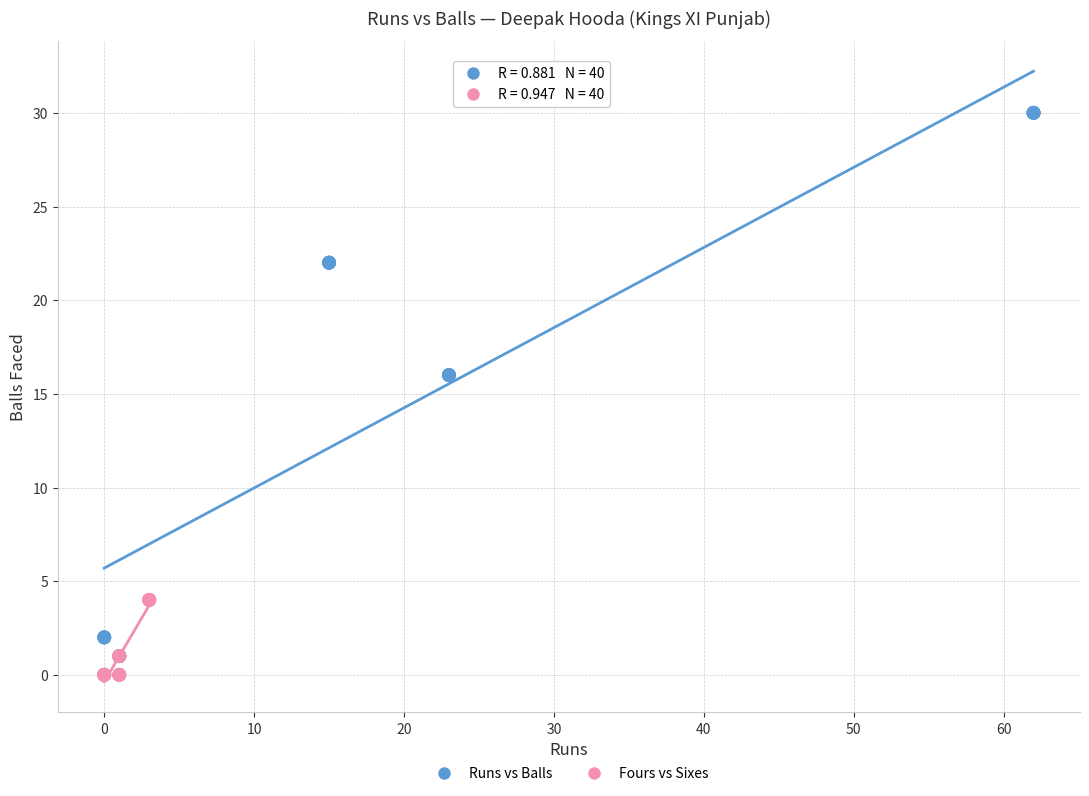

Which series has the largest Y range (max minus min)?

Runs vs Balls